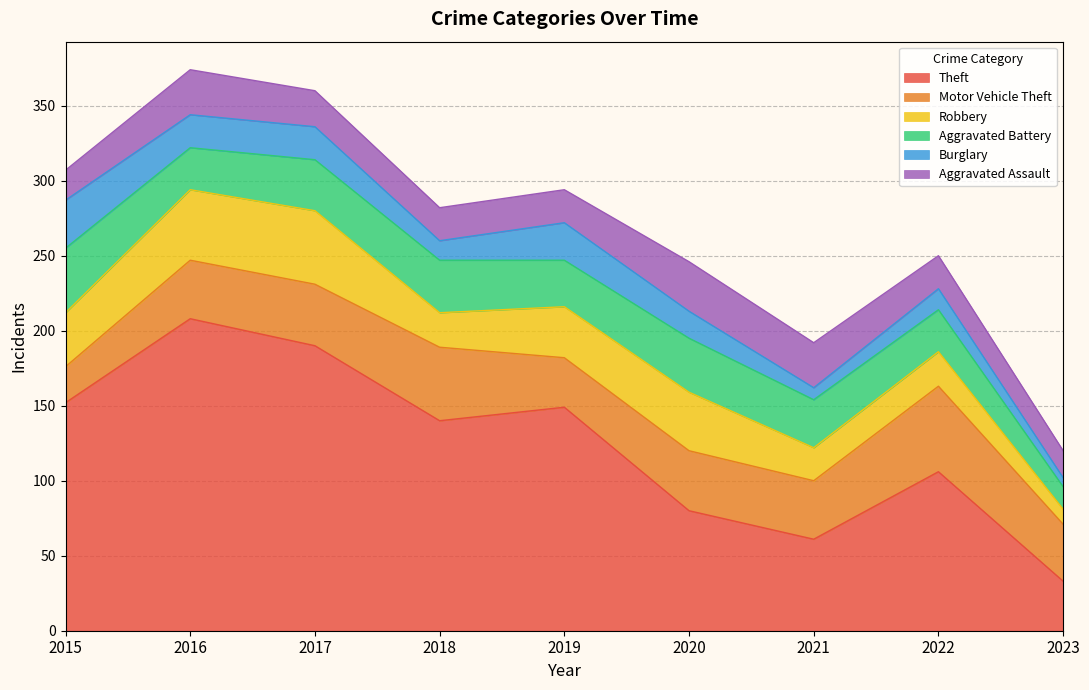

At which label does Aggravated Battery first exceed 32?

2015